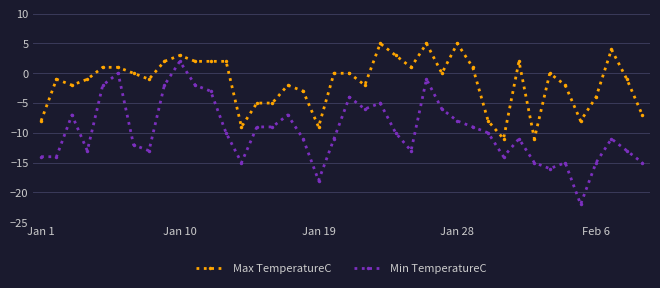

Which series has the widest spread of values?

Min TemperatureC